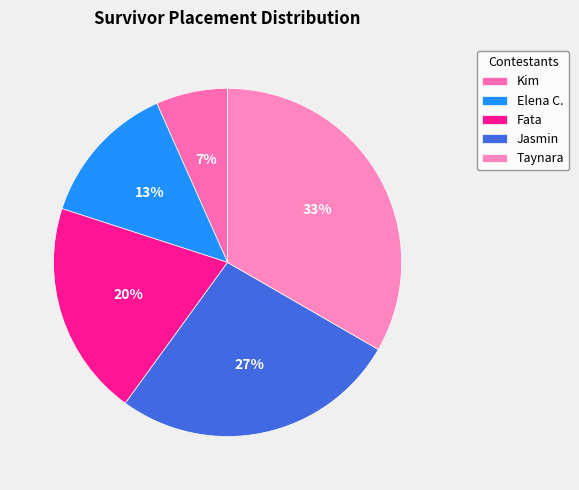

To the nearest percent, what is the difference between the Jasmin and Kim slice percentages?

20%